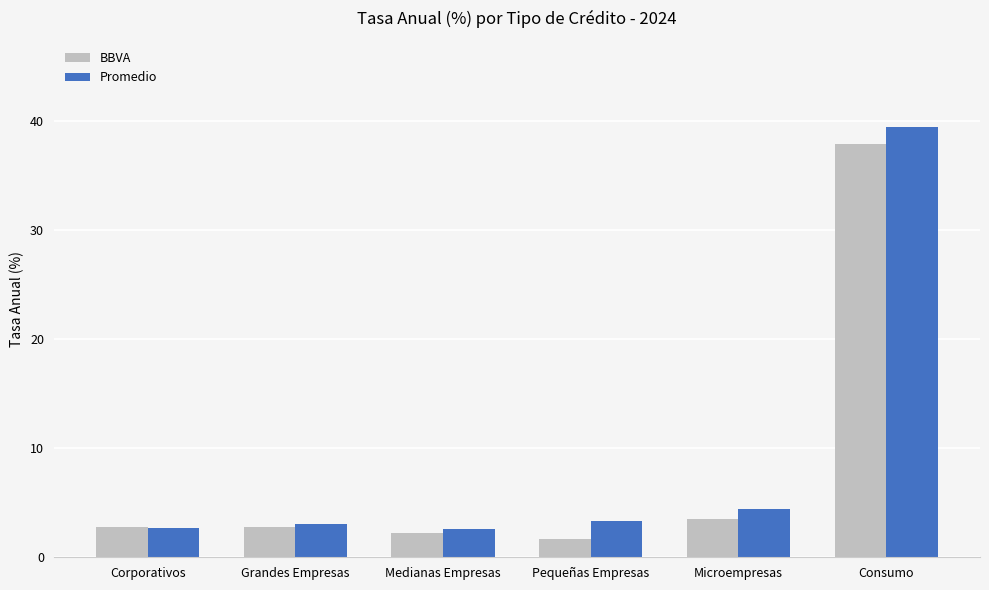

Where is Promedio nearest to the value 21?

Microempresas